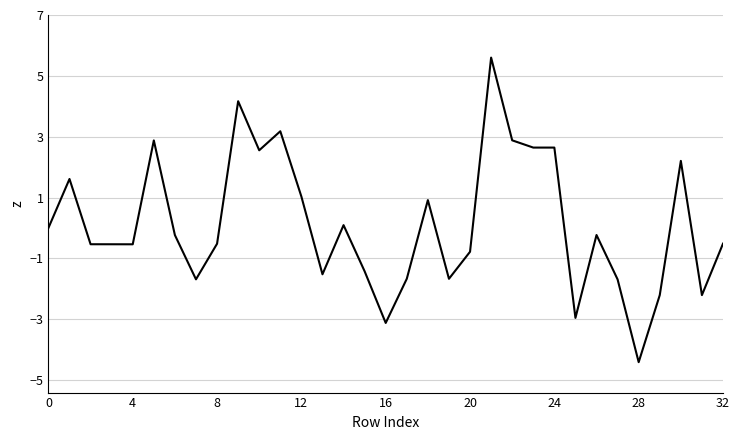

What is the greatest value displayed?

5.6